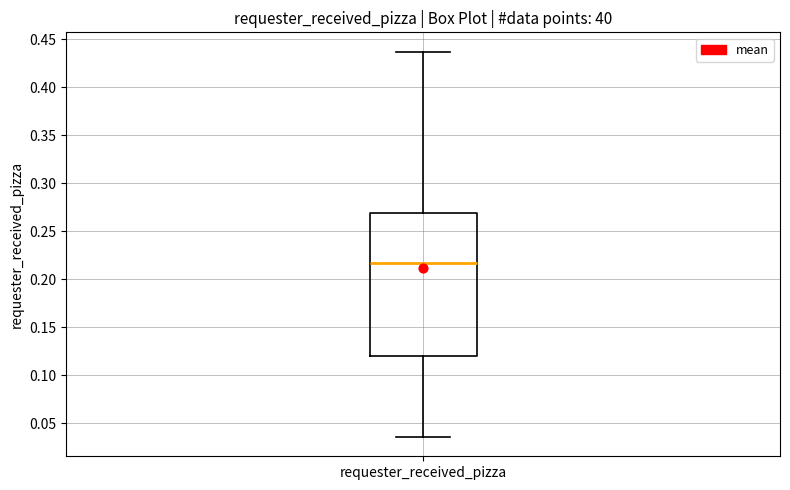

Transcribe this box plot: give where the median line is, the range the box spans, and where the two whiskers end, as read against the y-axis. The values are not printed on the chart, so give them approximately, as read against the axis.

median 0.215, box 0.120 to 0.270, whiskers 0.035 to 0.435